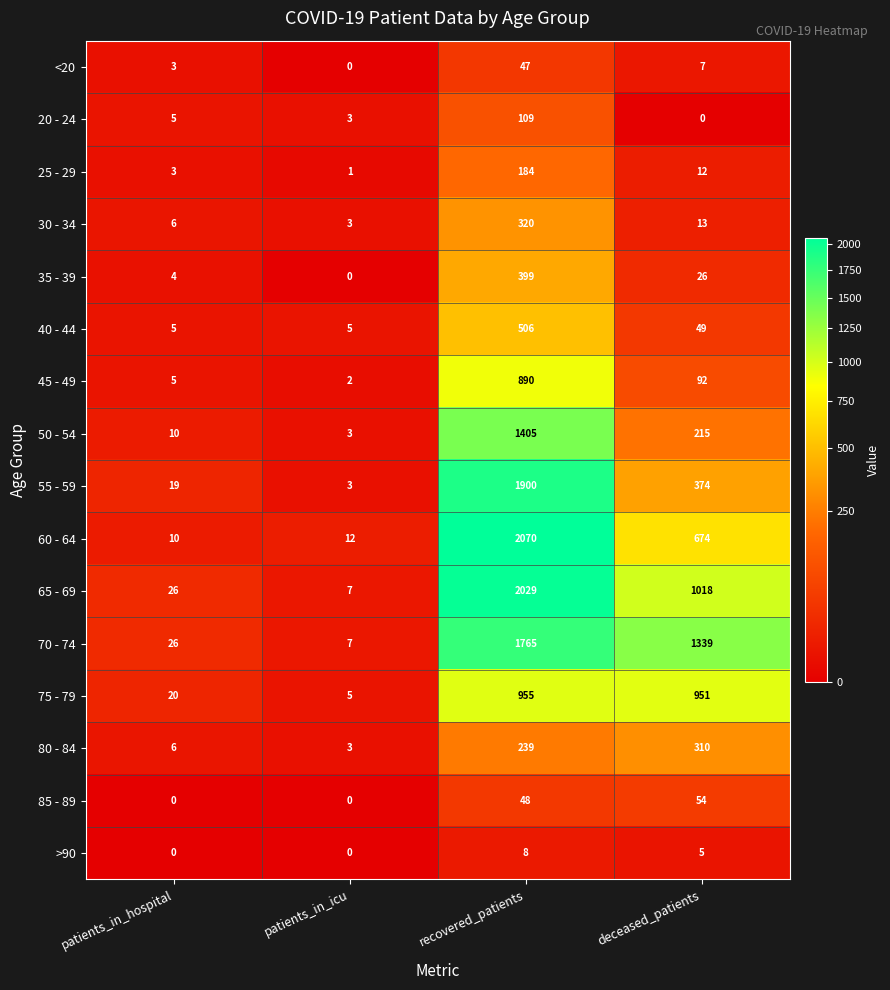

Which series has the widest spread of values?

60 - 64